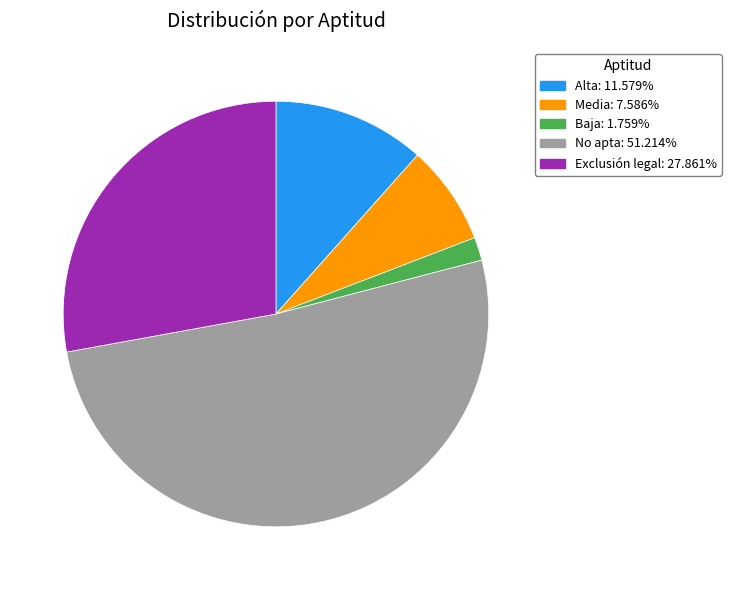

Count the number of slices in the pie.

5